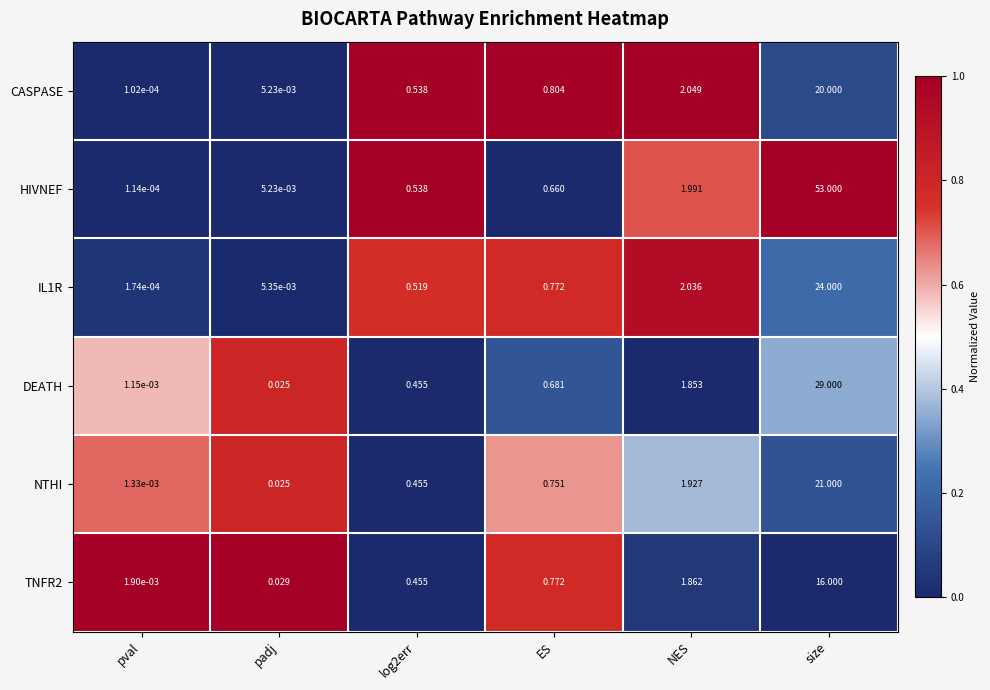

Where is CASPASE nearest to the value 10?

NES